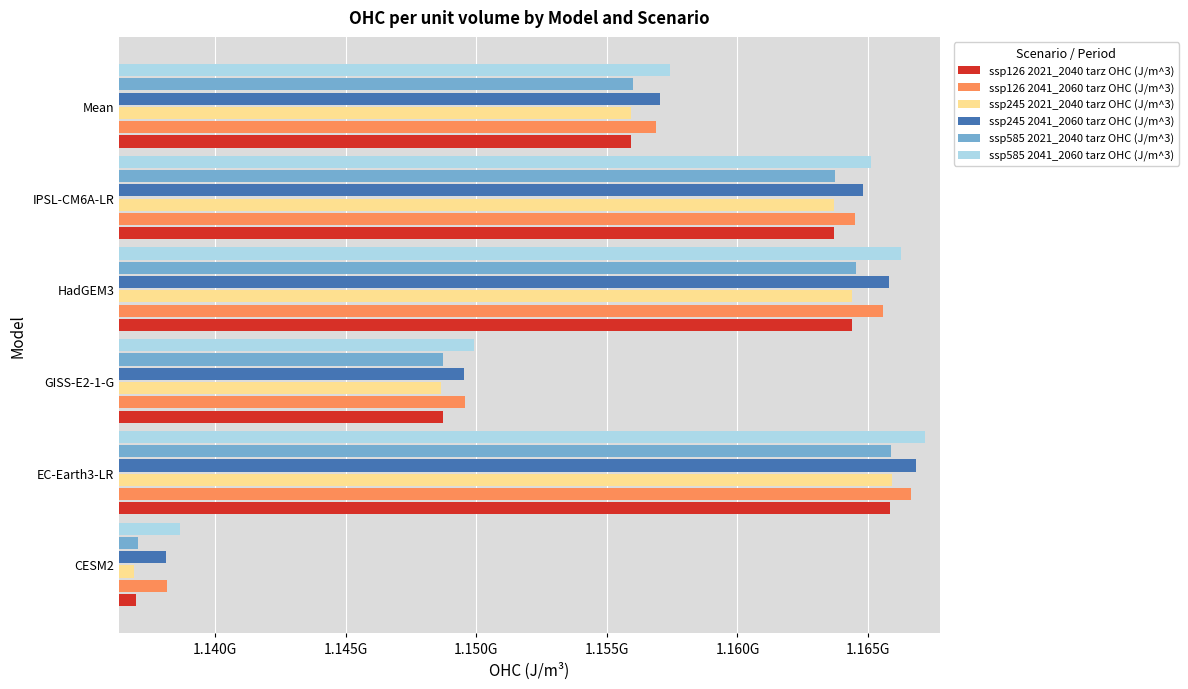

At which category is the sum across all series the highest?

EC-Earth3-LR